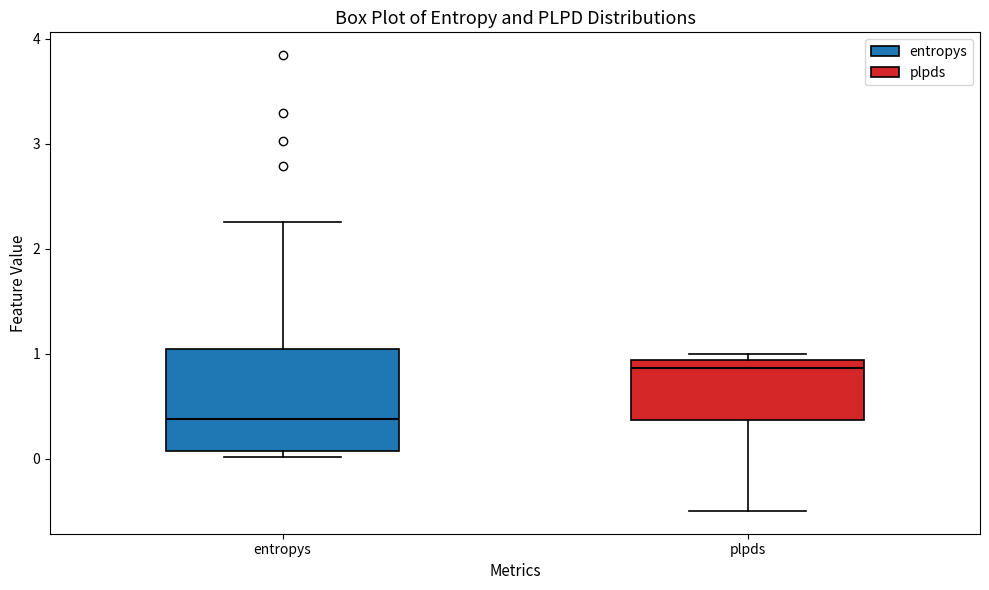

Reading left to right, read every box against the y-axis: the position of its median line, the range the box covers, and the ends of its whiskers. The values are not printed on the chart, so give them approximately, as read against the axis.

entropys: median 0.4, box 0.1 to 1.0, whiskers 0.0 to 2.3
plpds: median 0.9 (just below the box's upper edge), box 0.4 to 0.9, whiskers -0.5 to 1.0